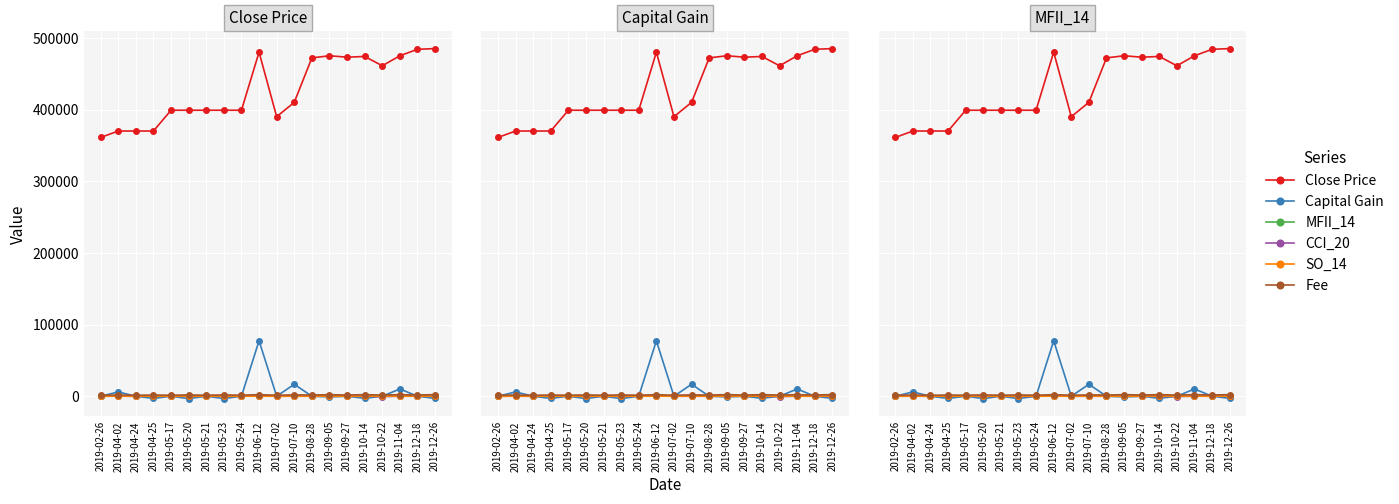

At which category is the sum across all series the highest?

2019-06-12